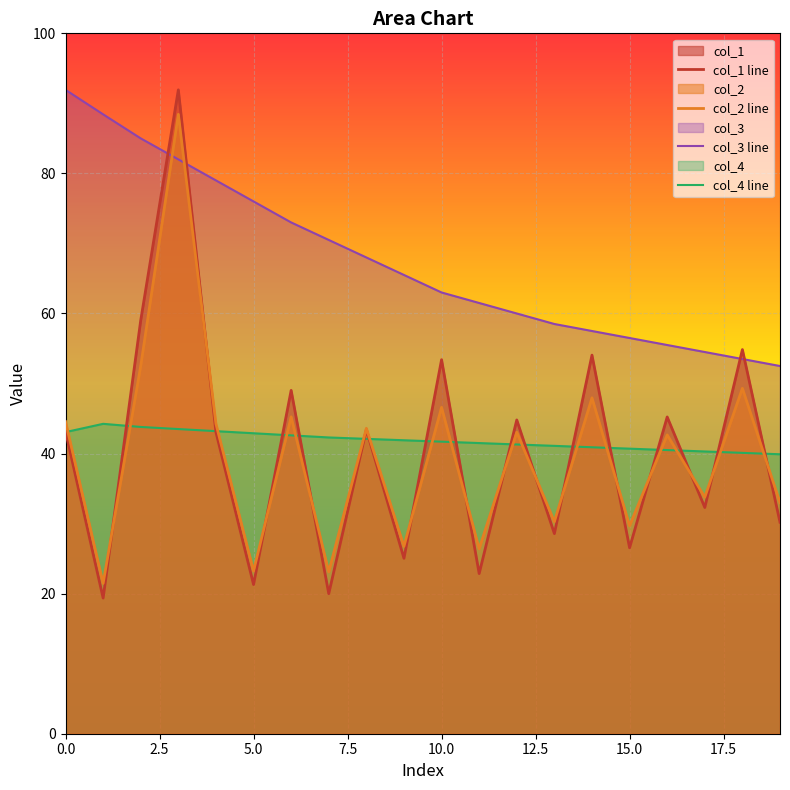

Which series has the largest range (max minus min)?

col_1 line